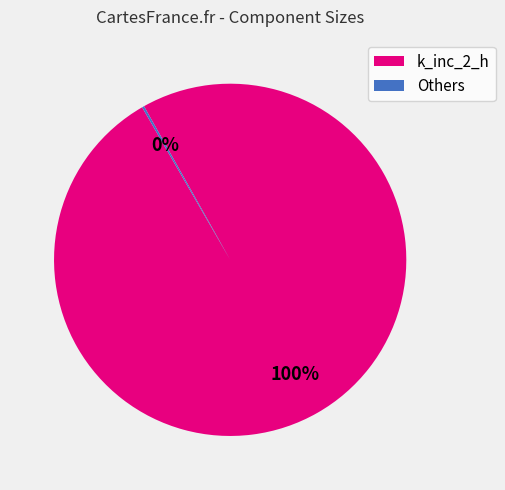

What is the majority slice?

k_inc_2_h